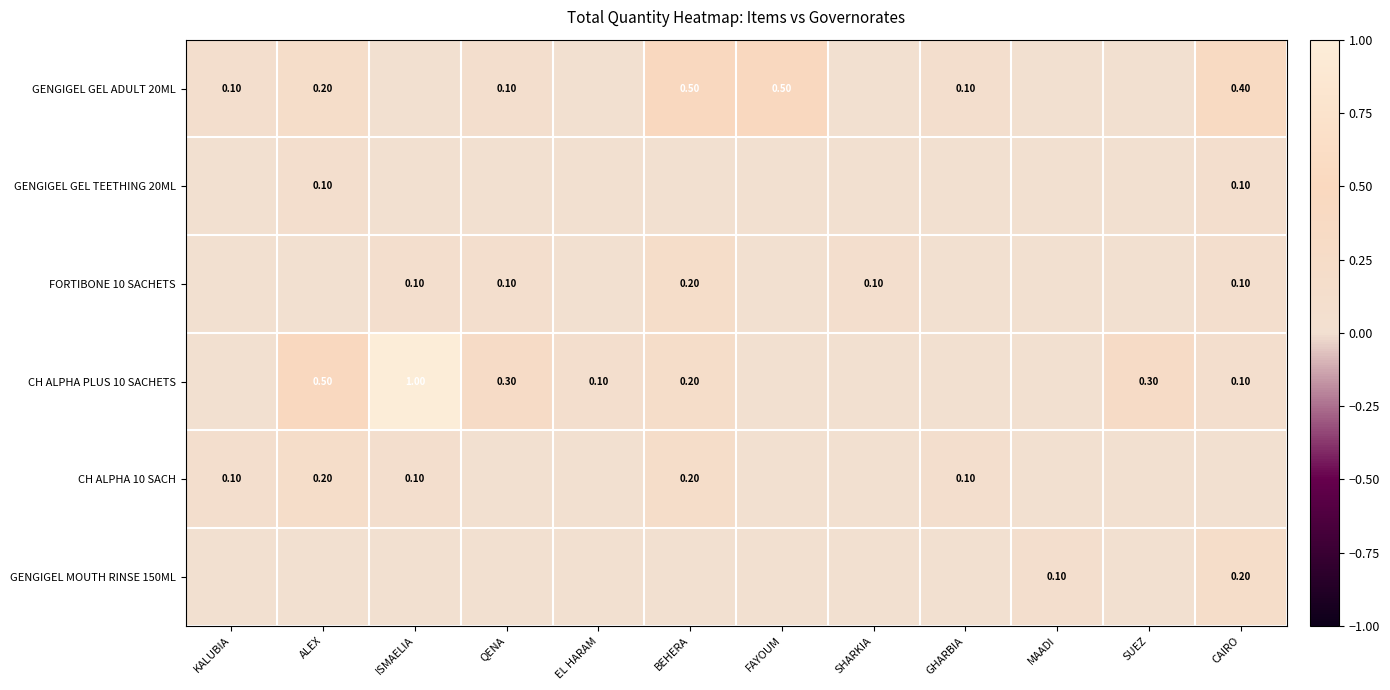

What is the difference between the highest and lowest values at QENA?

0.3